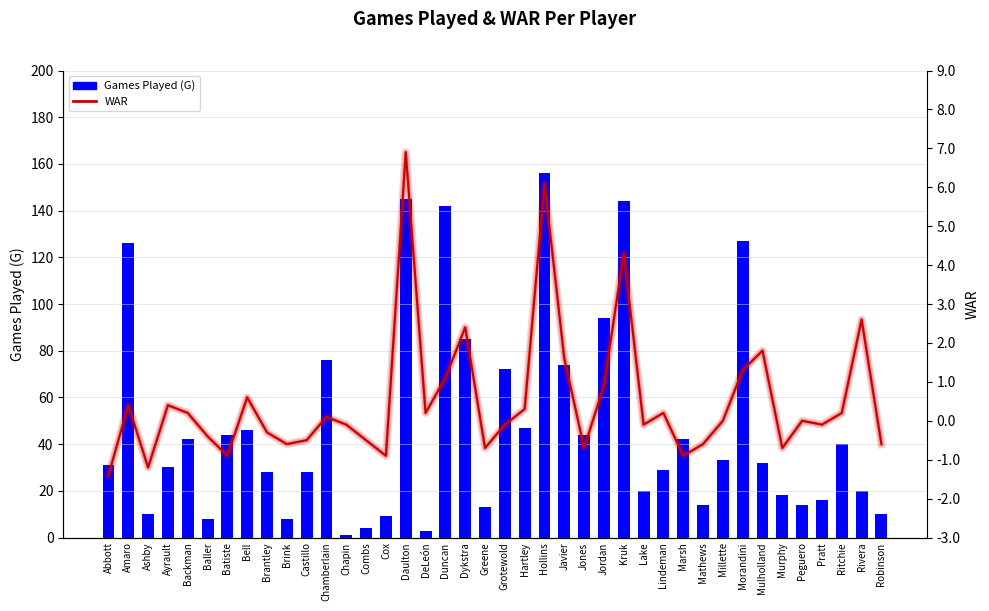

Between Castillo and Javier, which series saw the biggest shift?

Games Played (G)